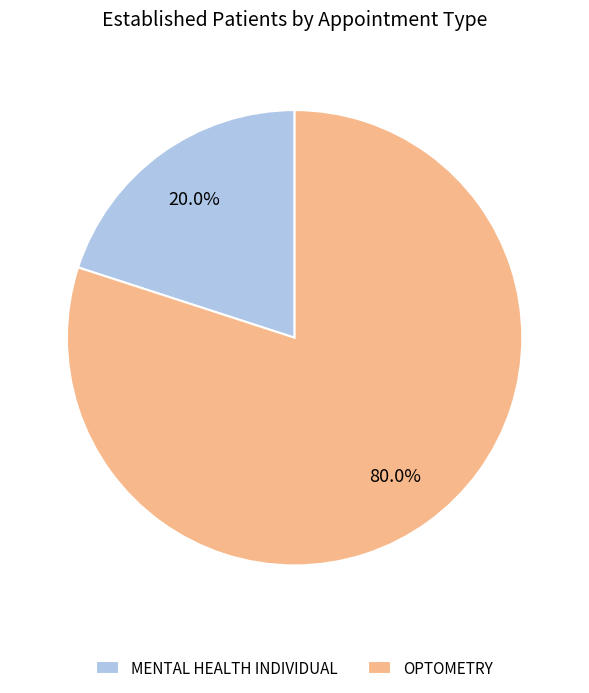

How many segments does this pie chart have?

2